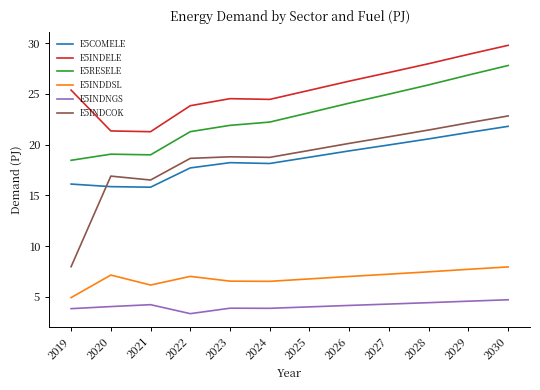

Which category has the lowest value across all series?

2022